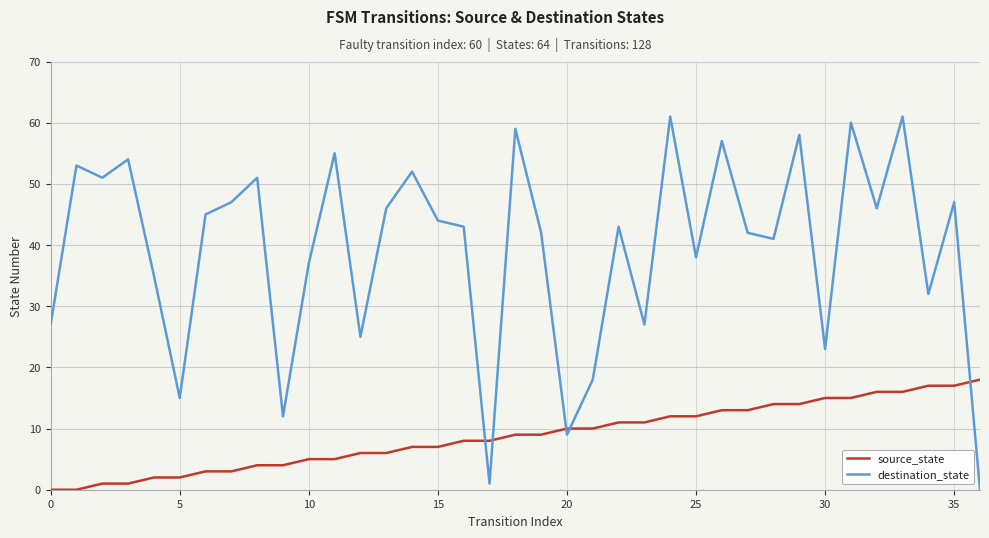

Which series has the largest total across all categories?

destination_state